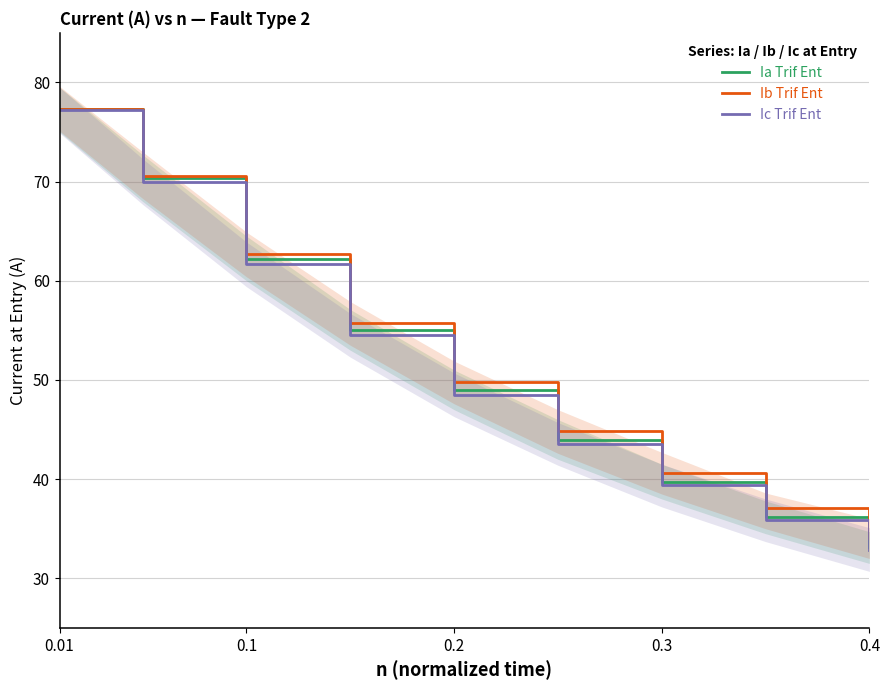

Where does the Ic Trif Ent series first go above 48?

0.01